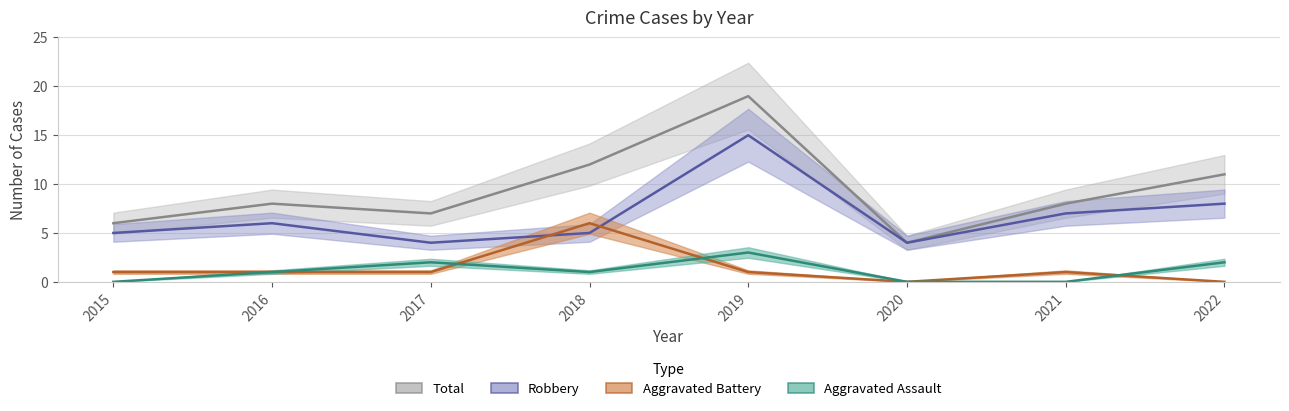

How many data points in Robbery are above 6?

3